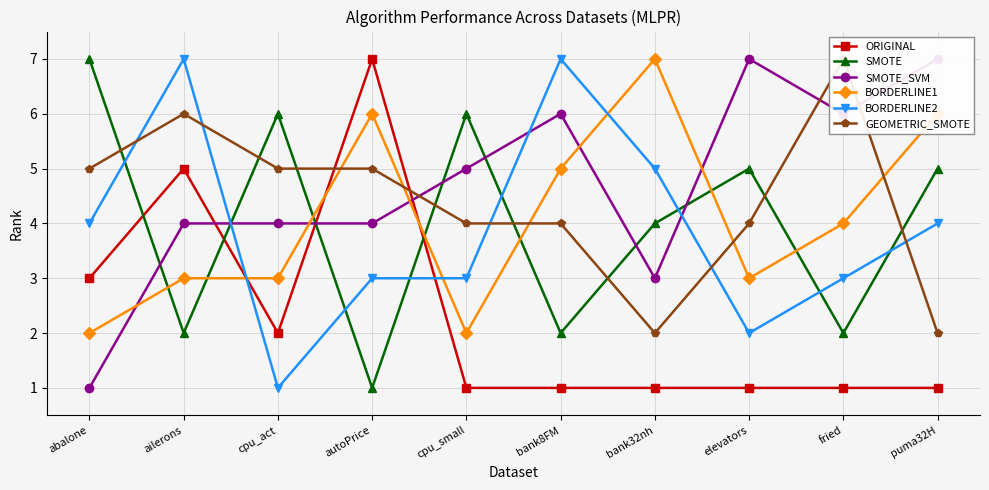

What position from the right is elevators?

3